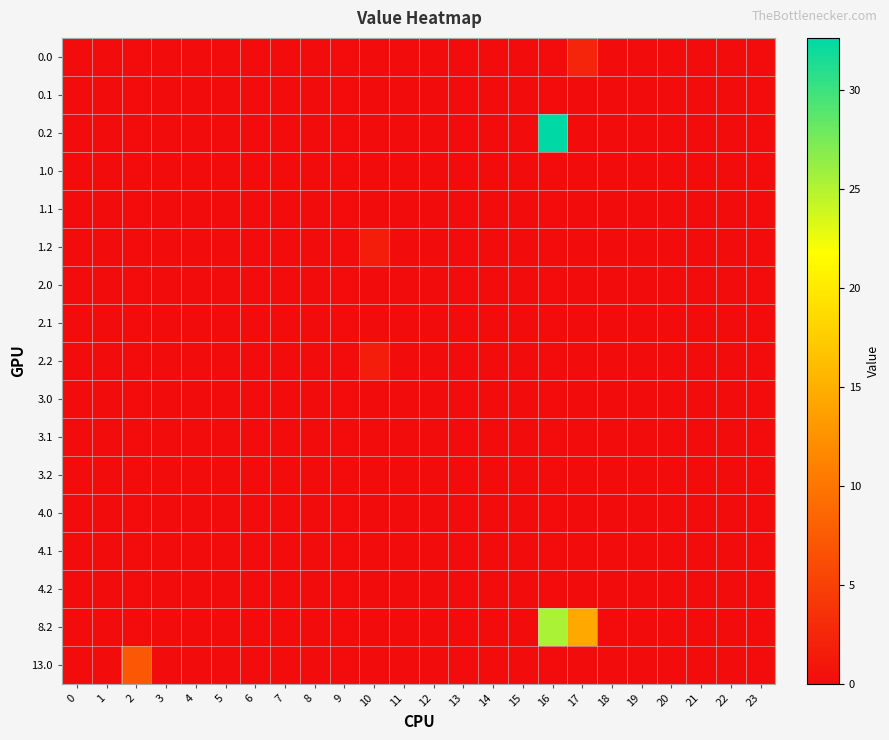

At 19, list the series in order from smallest to largest.

0.0, 0.1, 0.2, 1.0, 1.1, 1.2, 2.0, 2.1, 2.2, 3.0, 3.1, 3.2, 4.0, 4.1, 4.2, 8.2, 13.0